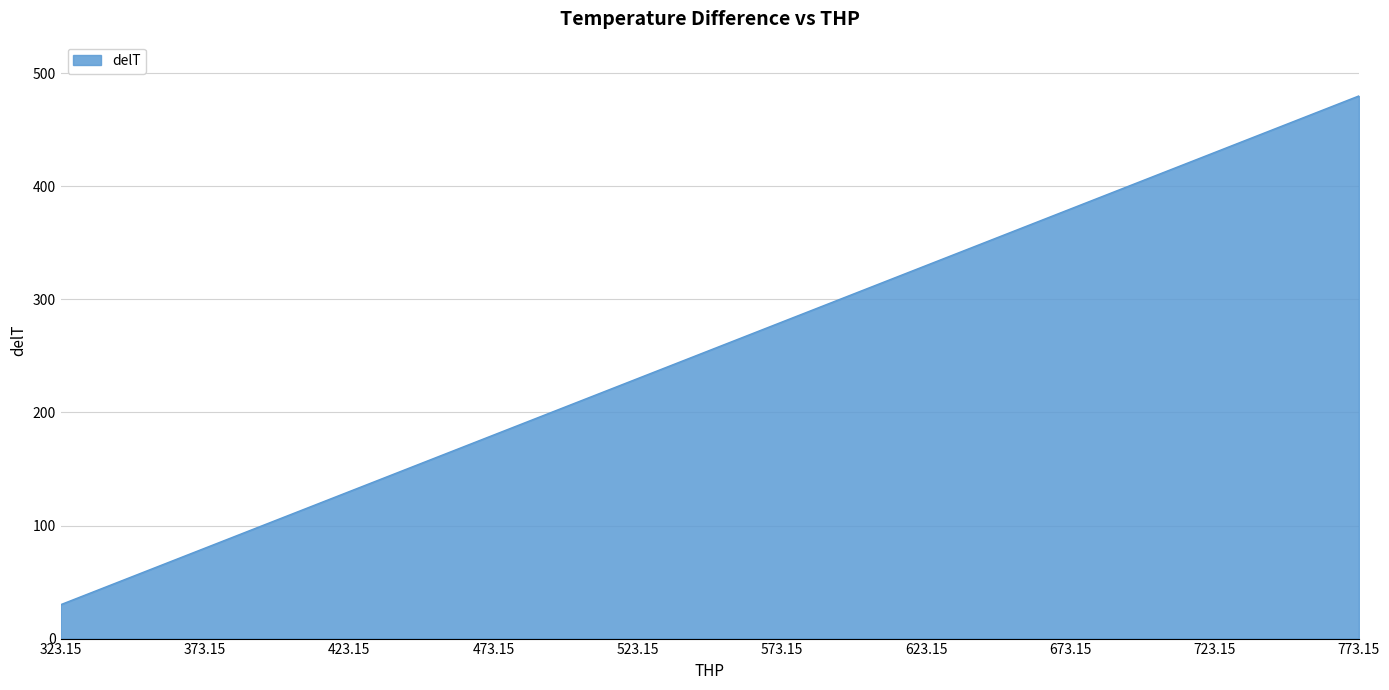

True or false: the data shows 480.0 at 773.15.

True